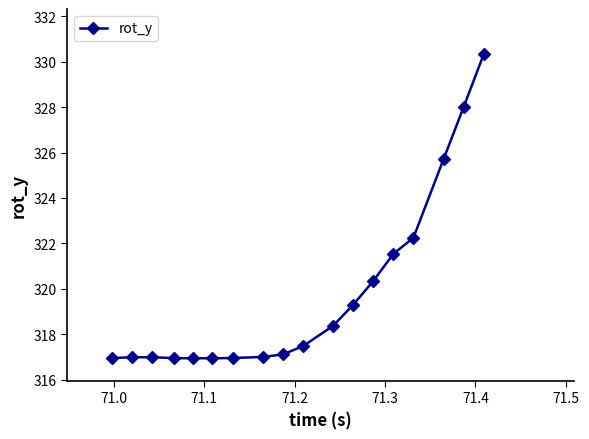

What is the average value?

319.8